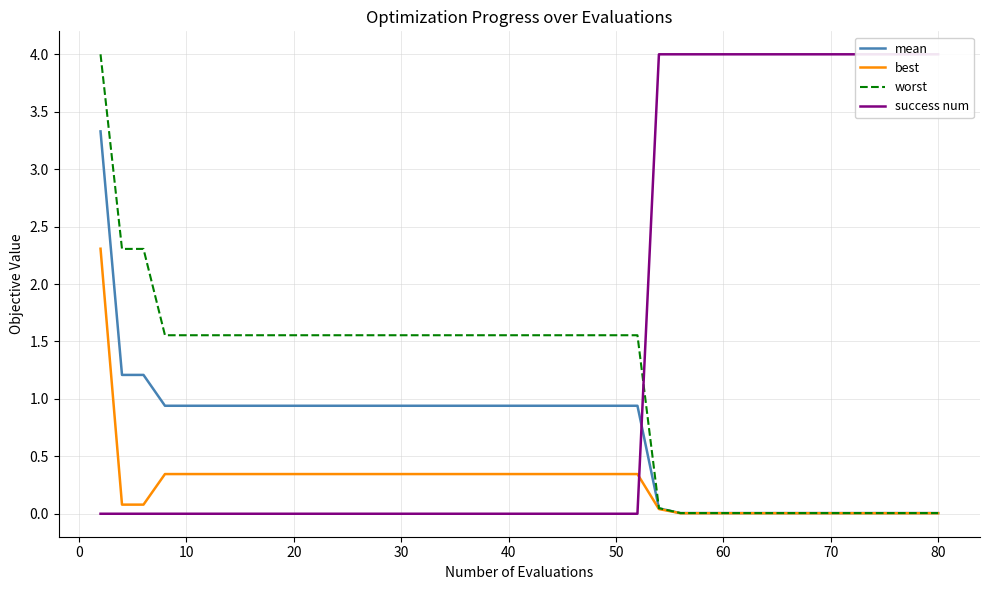

Count the number of categories in the chart.

40